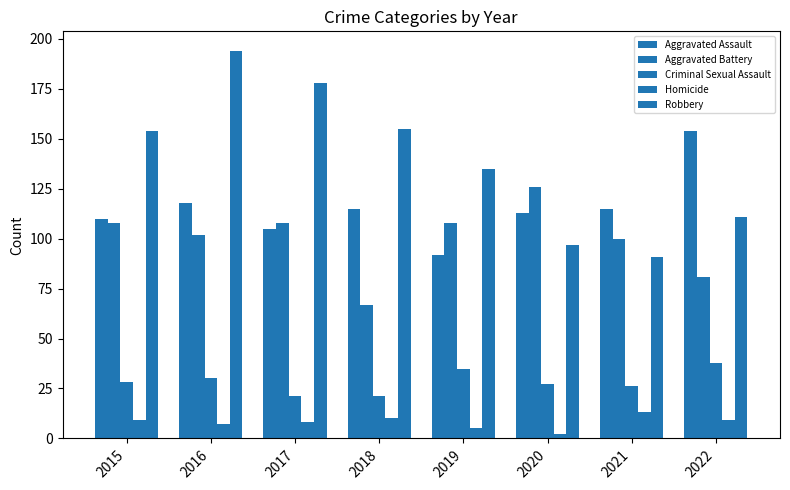

The Aggravated Battery series shows 27 at 2017. True or false?

False